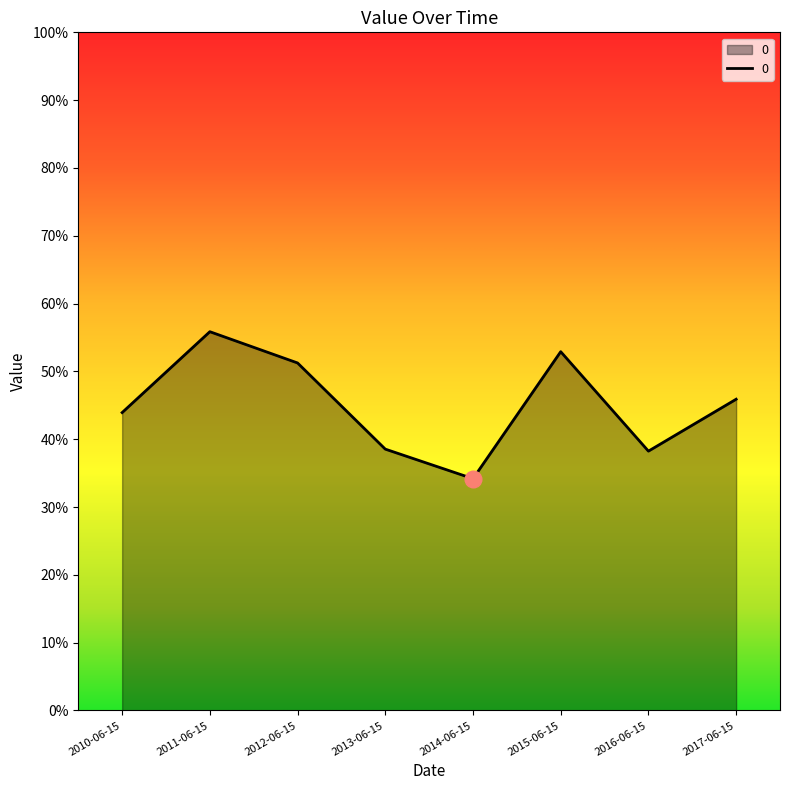

What is the average value?

0.5